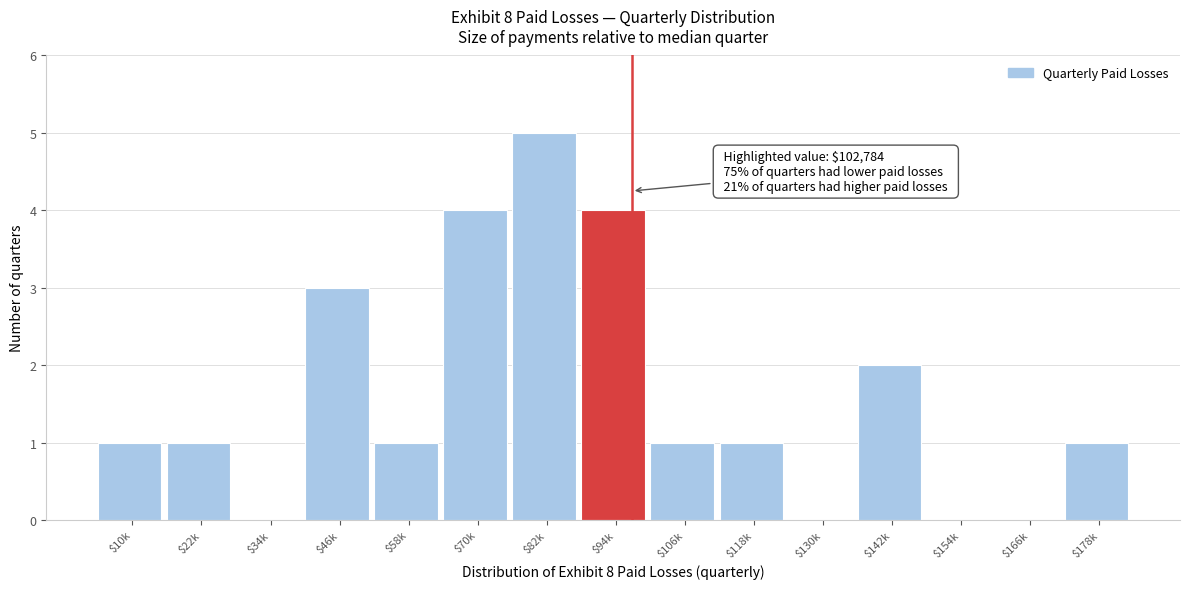

Is it true that the value at $178k is 1?

True